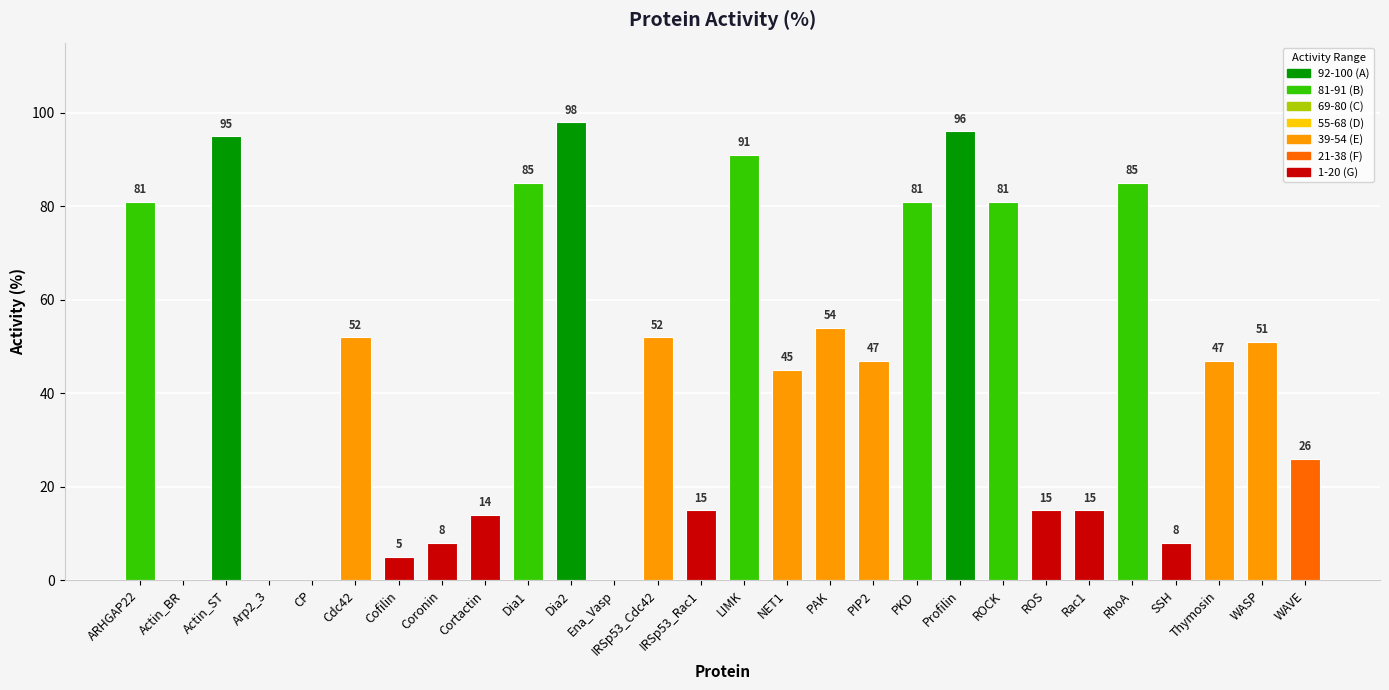

Count the number of data series in this chart.

1